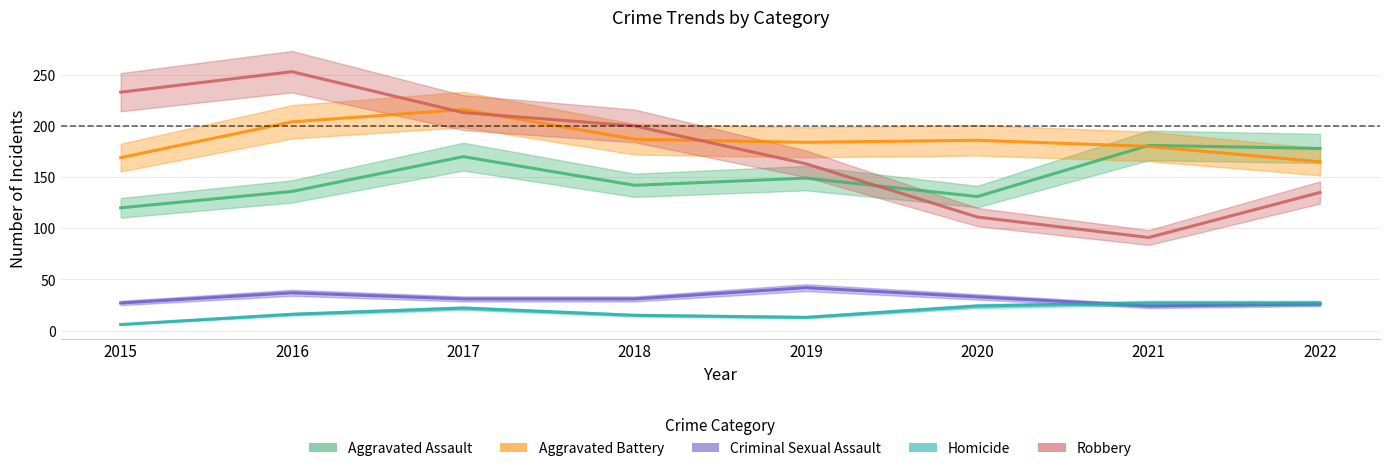

Reading left to right, transcribe all the data shown in this chart.

Aggravated Assault: 2015=120	2016=136	2017=170	2018=142	2019=149	2020=131	2021=181	2022=178
Aggravated Battery: 2015=169	2016=204	2017=216	2018=187	2019=184	2020=186	2021=180	2022=165
Criminal Sexual Assault: 2015=27	2016=37	2017=31	2018=31	2019=42	2020=33	2021=24	2022=26
Homicide: 2015=6	2016=16	2017=22	2018=15	2019=13	2020=24	2021=27	2022=27
Robbery: 2015=233	2016=253	2017=213	2018=200	2019=163	2020=111	2021=91	2022=135